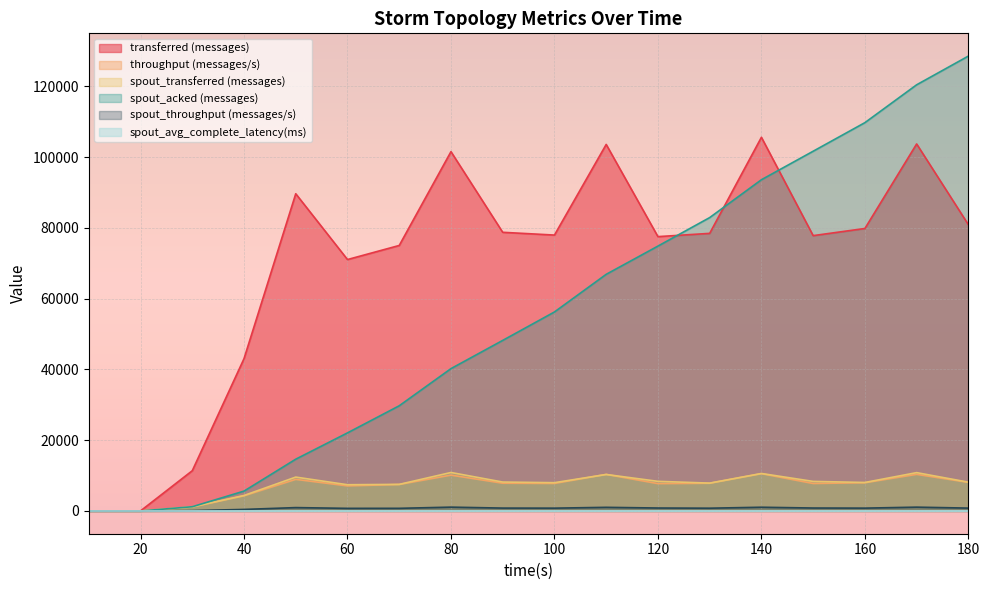

Which series has the widest spread of values?

spout_acked (messages)